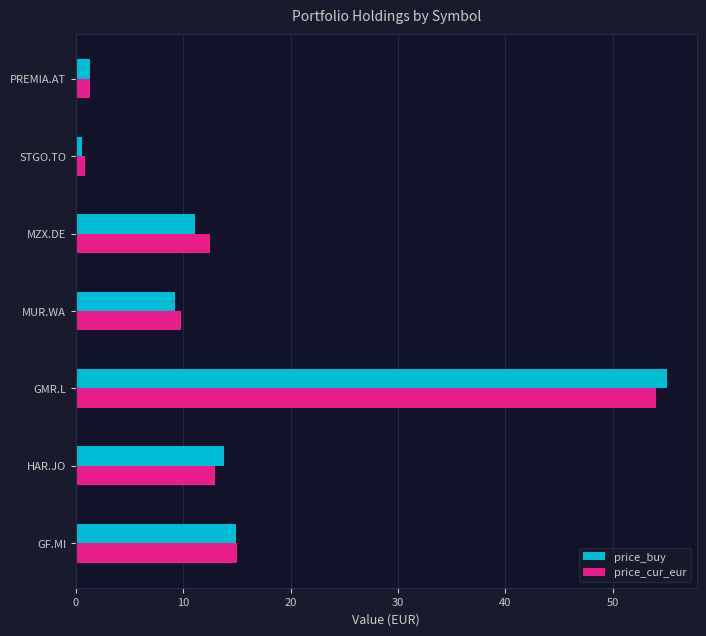

What is the difference between the maximum and second lowest values in the price_buy series?

53.8